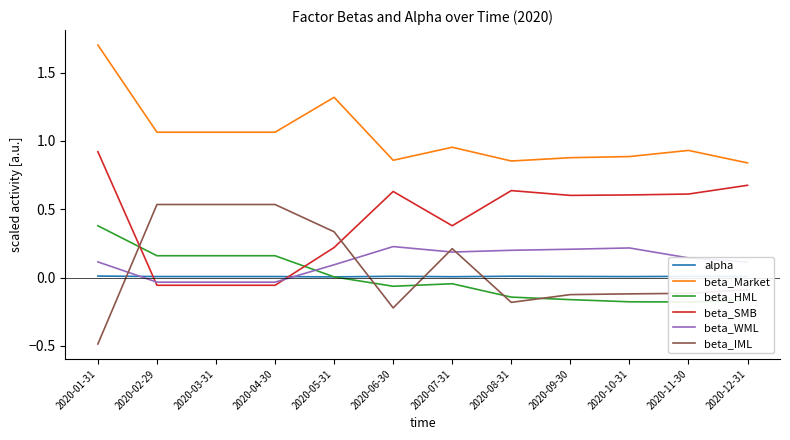

What is the difference between the maximum and second lowest values in the beta_Market series?

0.8